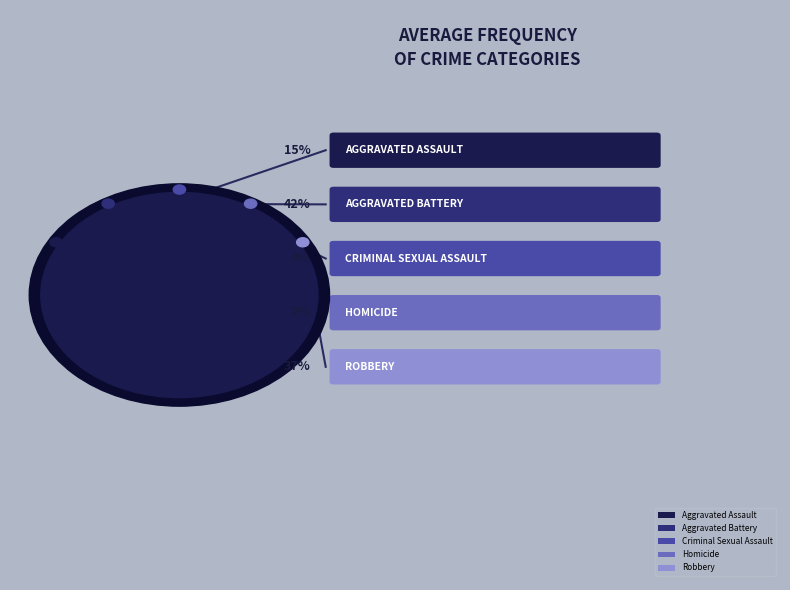

Is it true that Aggravated Assault is 15% of the pie?

True